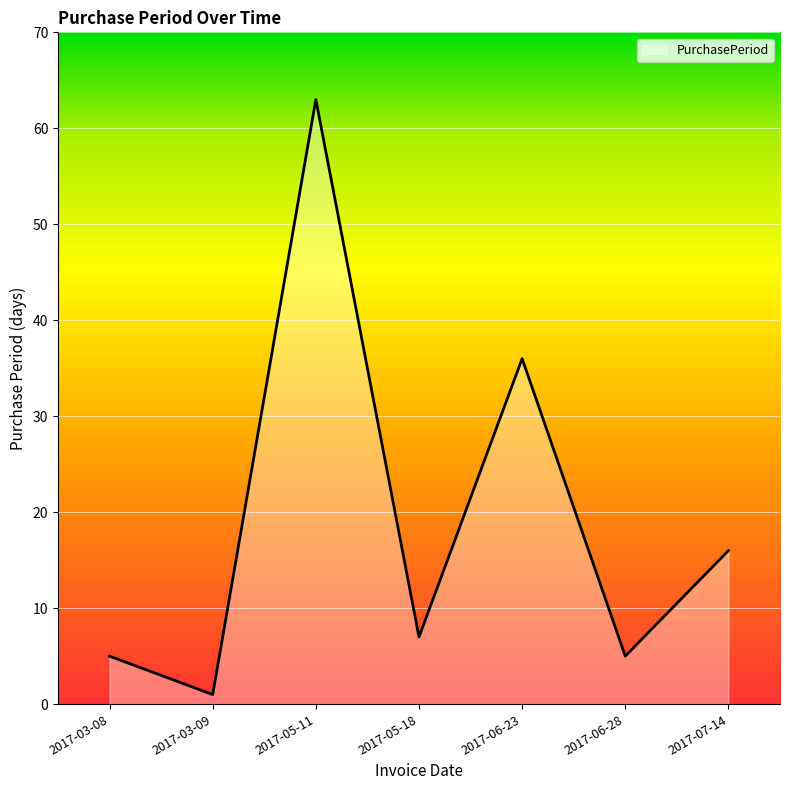

What is the difference between the second highest and second lowest values?

31